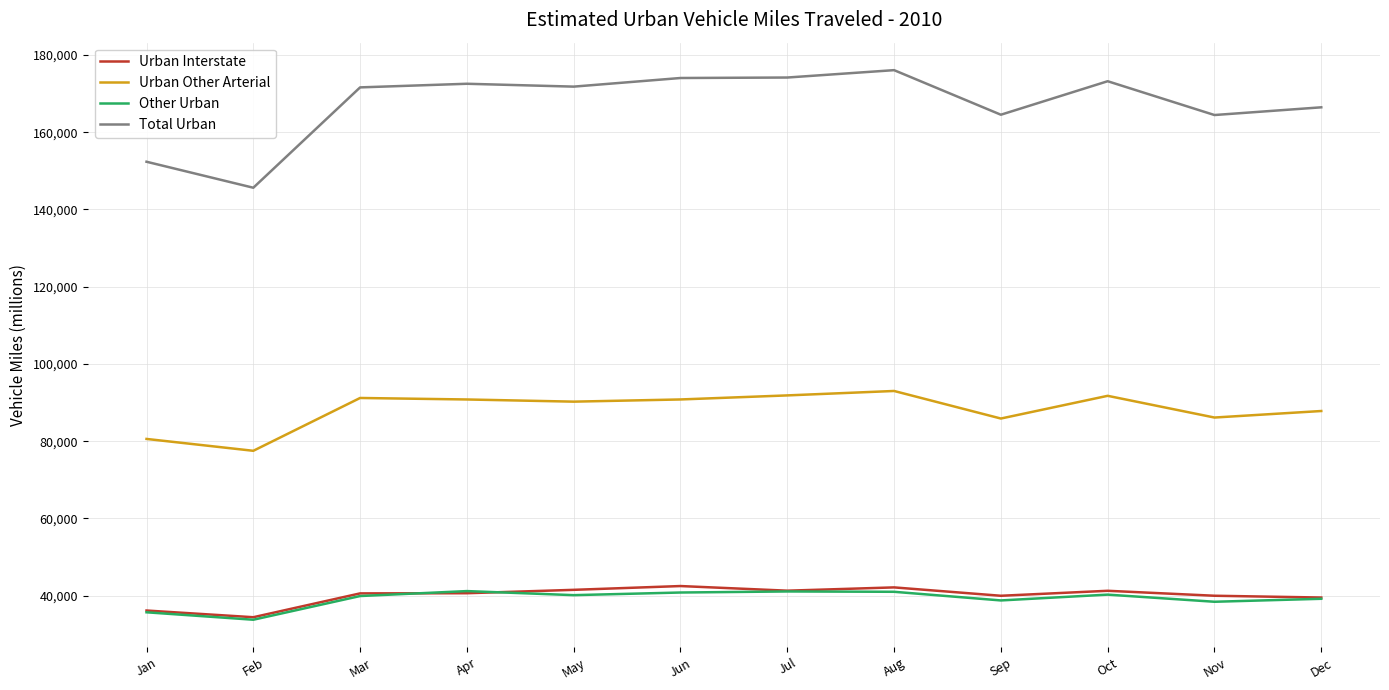

True or false: Other Urban and Urban Other Arterial intersect in this chart.

False